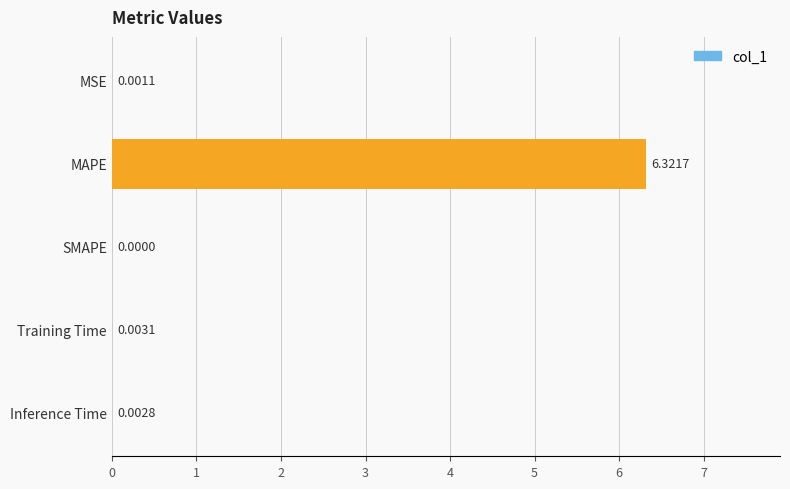

What is the sum of all values?

6.3